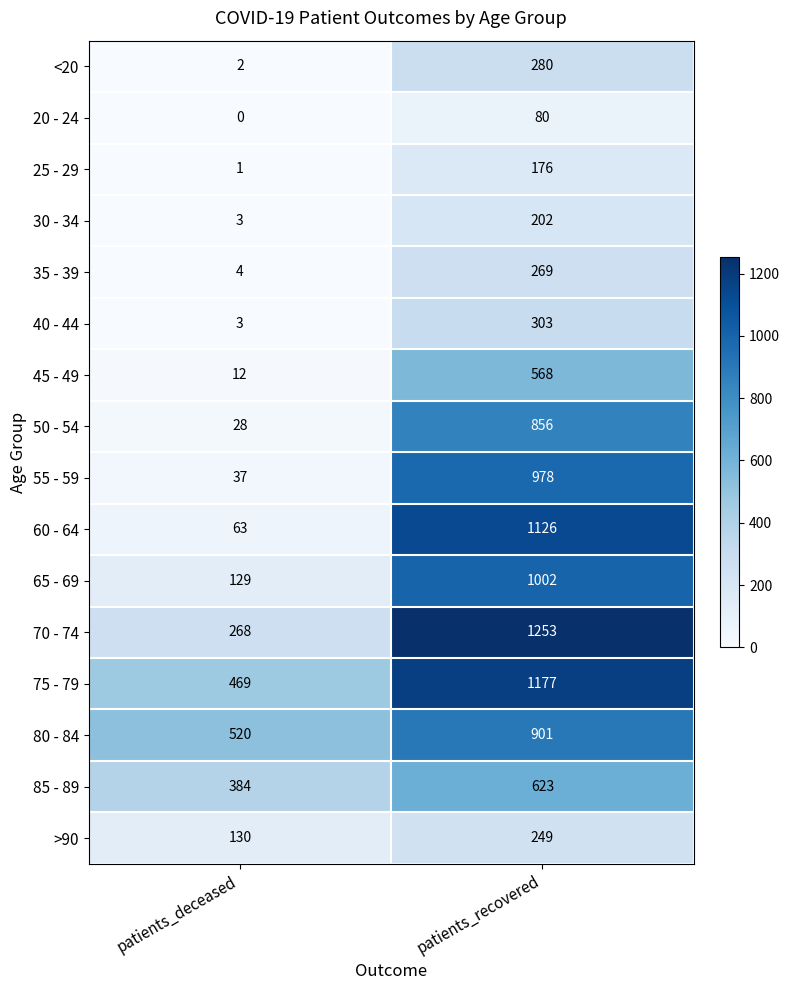

What is the average value of the 75 - 79 series?

823